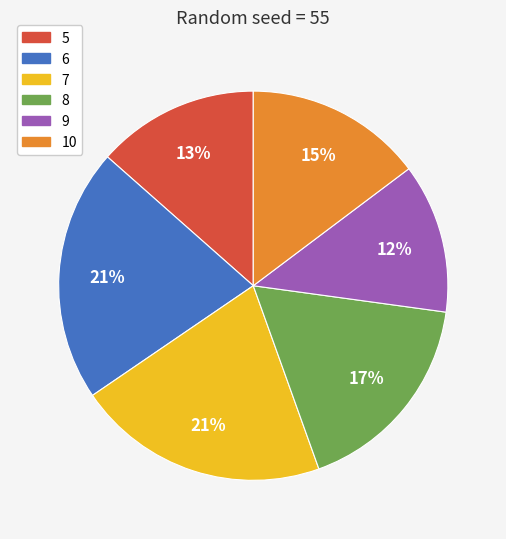

Count the number of slices in the pie.

6